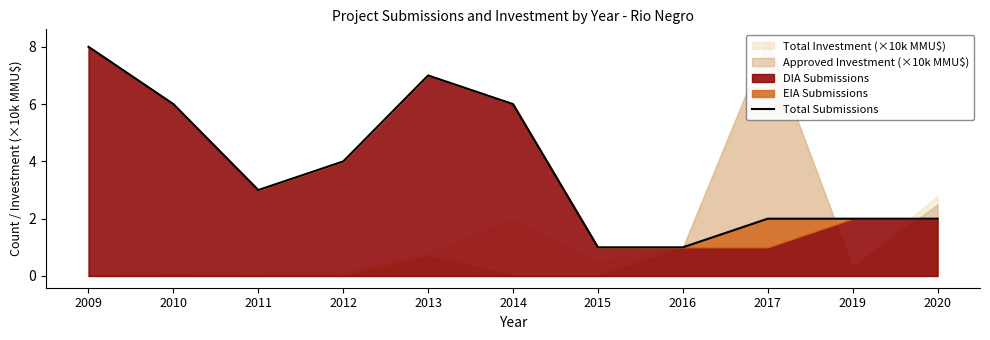

Rank the categories by value from highest to lowest.

2009, 2013, 2010, 2014, 2012, 2011, 2017, 2019, 2020, 2015, 2016